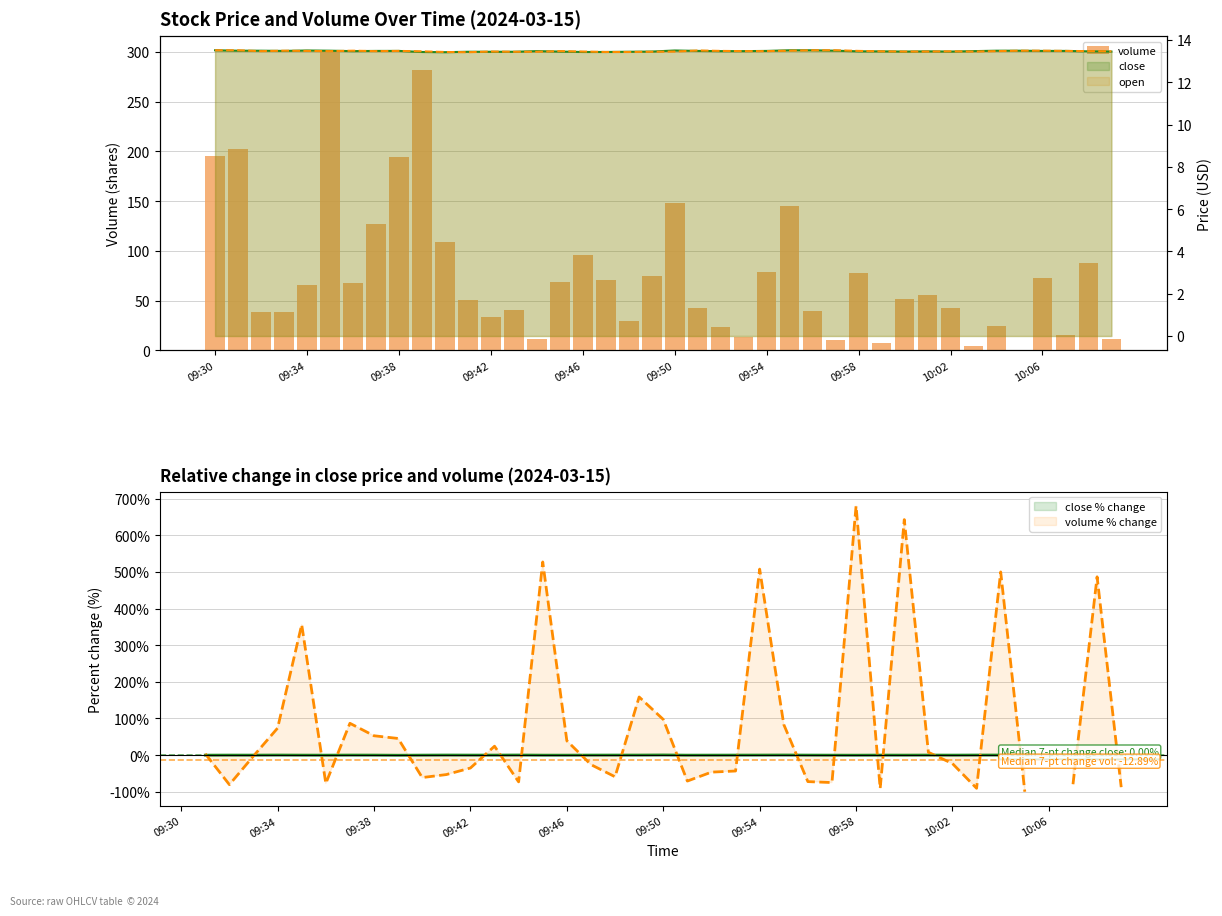

Is it true that the value at 27 is 10?

True